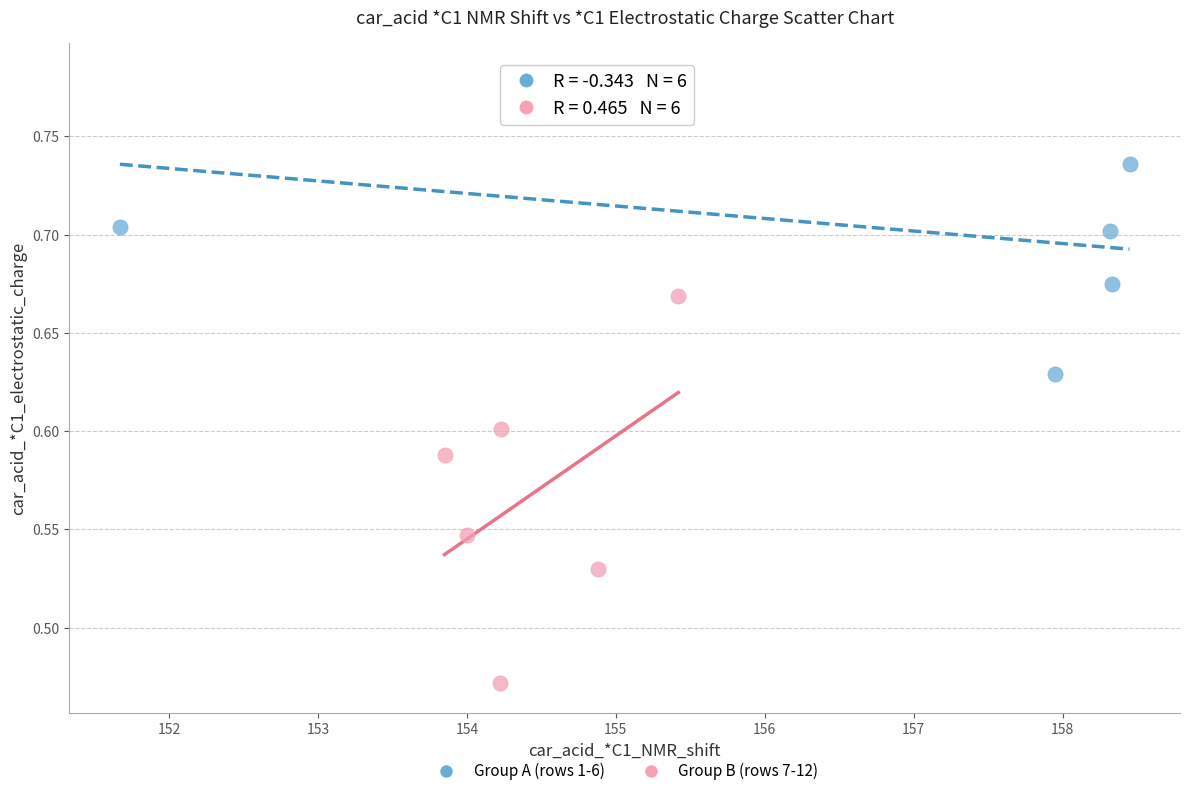

What are all the series names shown in the legend?

Group A (rows 1-6), Group B (rows 7-12)